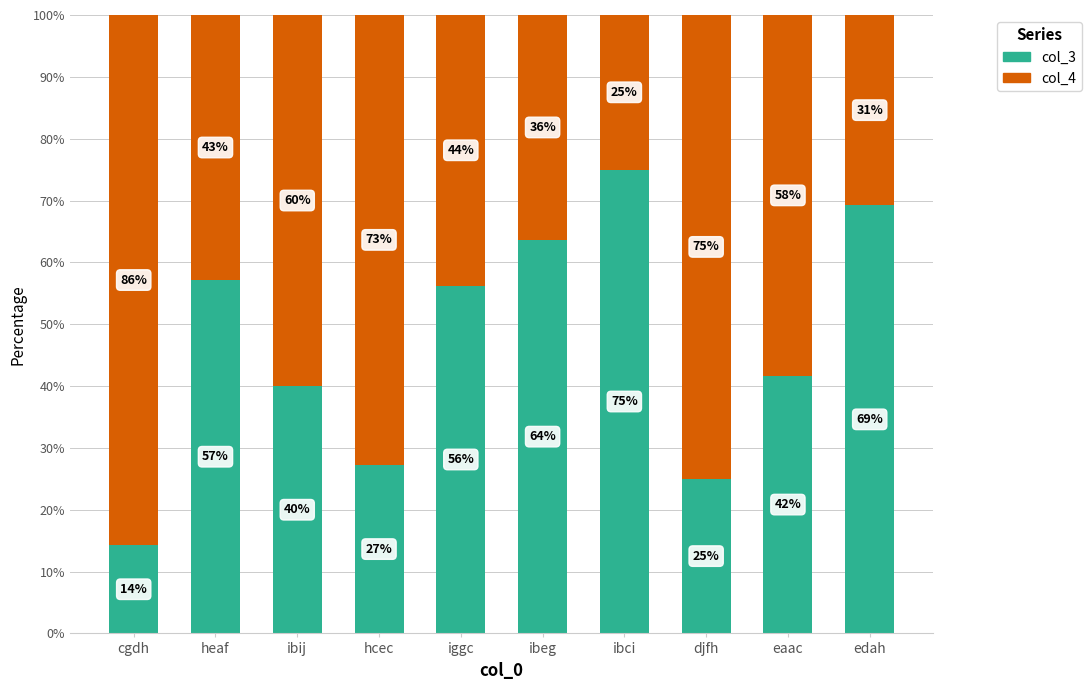

Rank the categories by col_3 value from highest to lowest.

ibci, edah, ibeg, heaf, iggc, eaac, ibij, hcec, djfh, cgdh